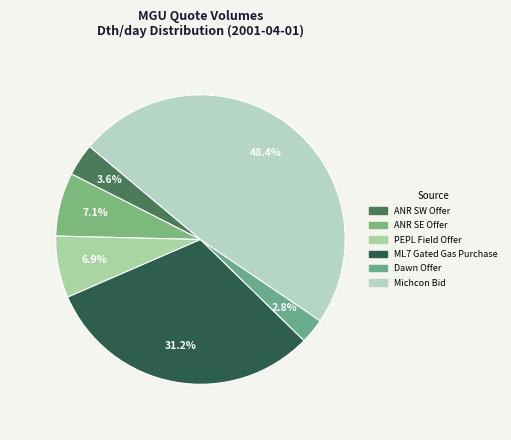

Approximately how many times larger is the value at Dawn Offer compared to ML7 Gated Gas Purchase?

0.1